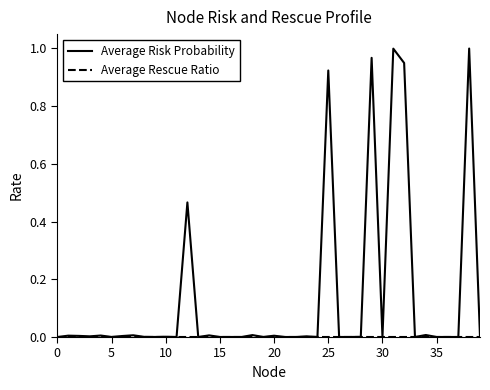

Which series has the widest spread of values?

Average Risk Probability